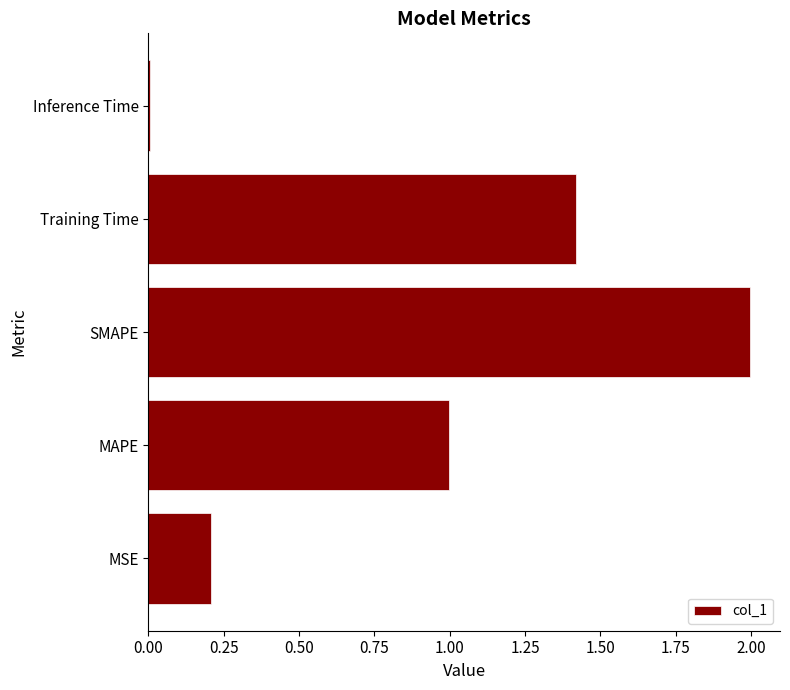

List the labels in order of value, smallest first.

Inference Time, MSE, MAPE, Training Time, SMAPE